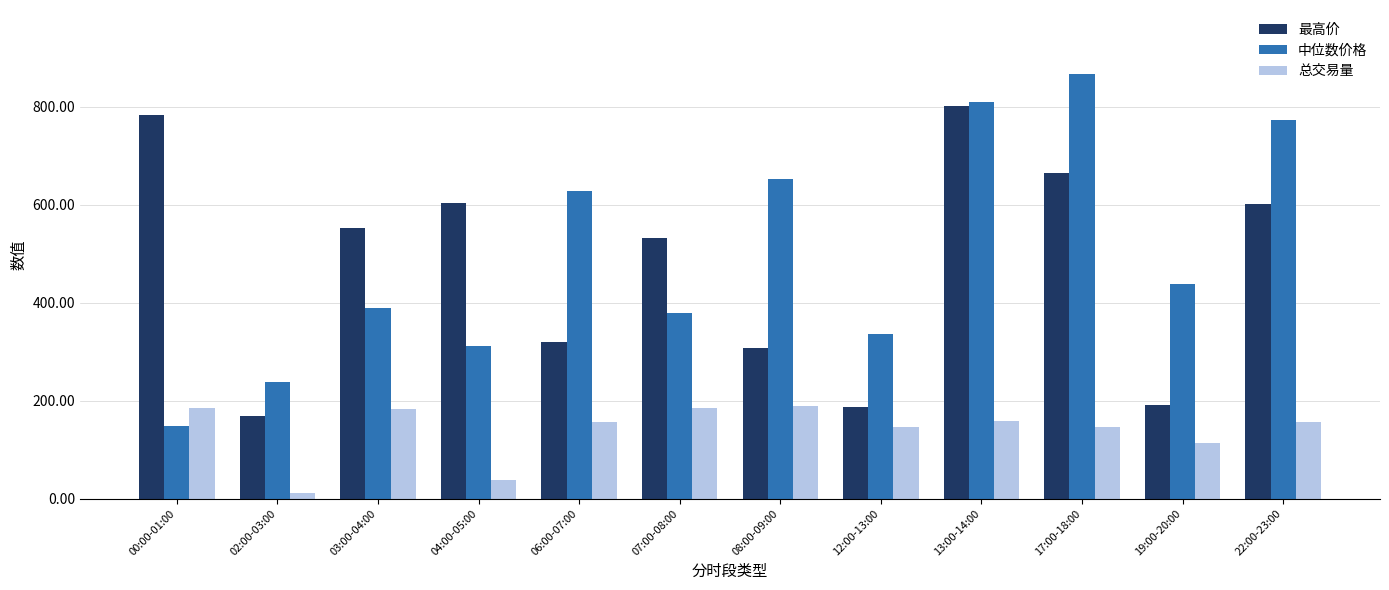

What is the difference between the maximum and second lowest values in the 总交易量 series?

150.0